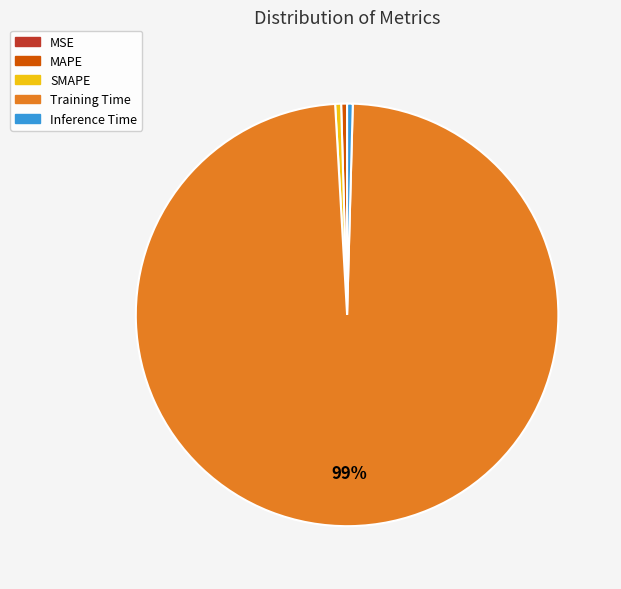

Which slice is the largest?

Training Time